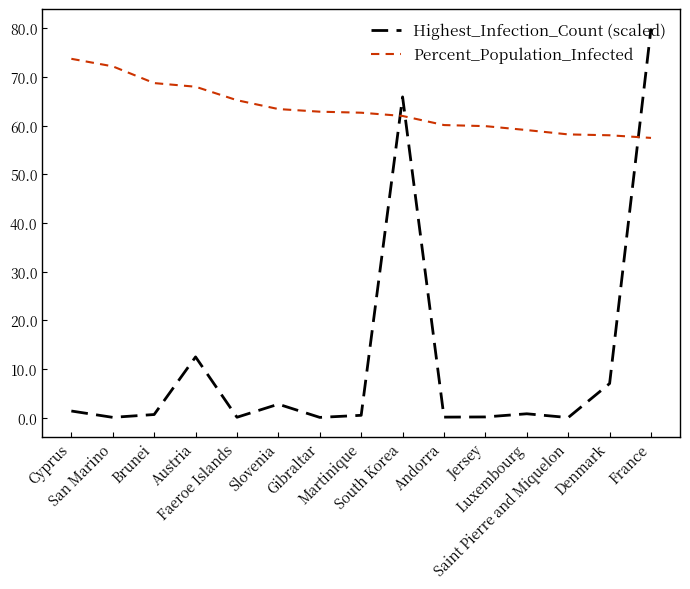

List the series in order of their overall mean, lowest first.

Highest_Infection_Count (scaled), Percent_Population_Infected